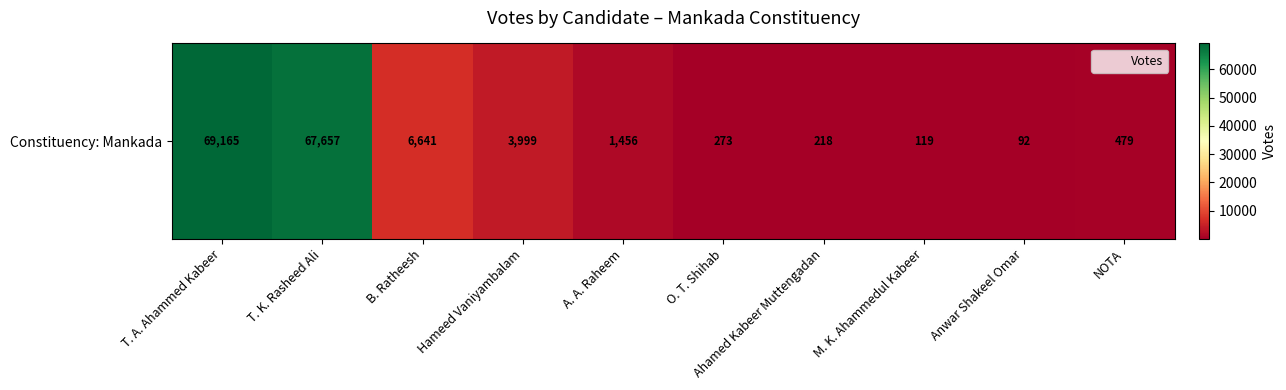

Rank the categories by value from lowest to highest.

Anwar Shakeel Omar, M. K. Ahammedul Kabeer, Ahamed Kabeer Muttengadan, O. T. Shihab, NOTA, A. A. Raheem, Hameed Vaniyambalam, B. Ratheesh, T. K. Rasheed Ali, T. A. Ahammed Kabeer